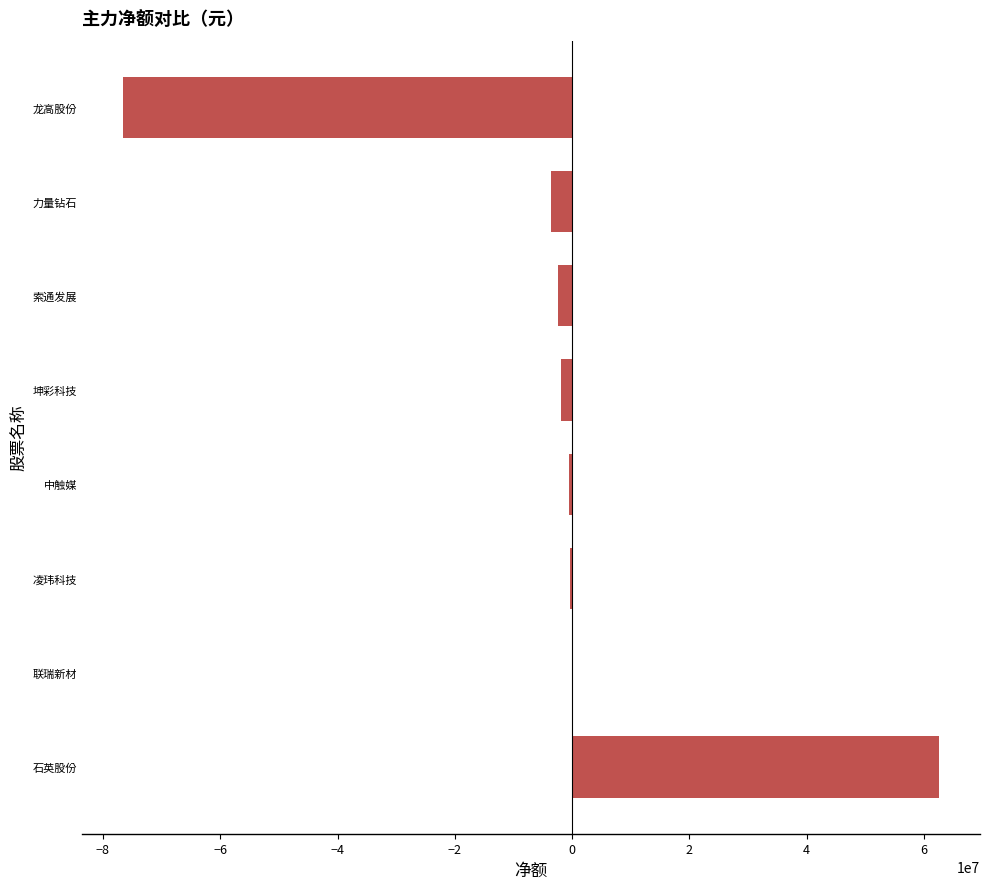

Count the number of data series in this chart.

1